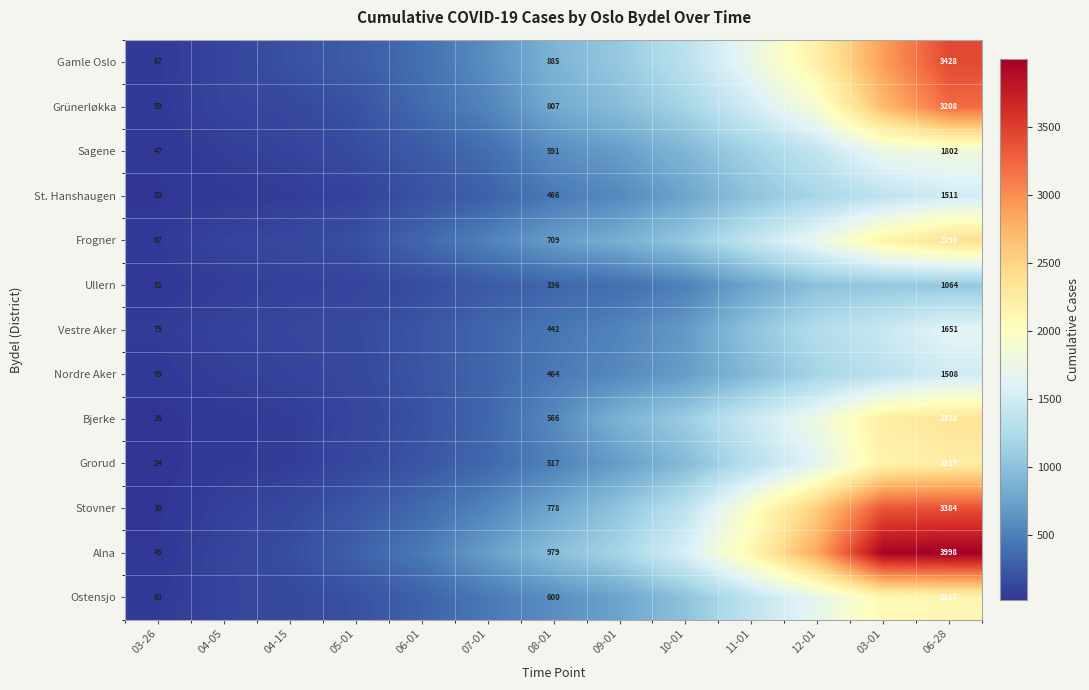

The Ostensjo series shows 88 at 03-26. True or false?

False